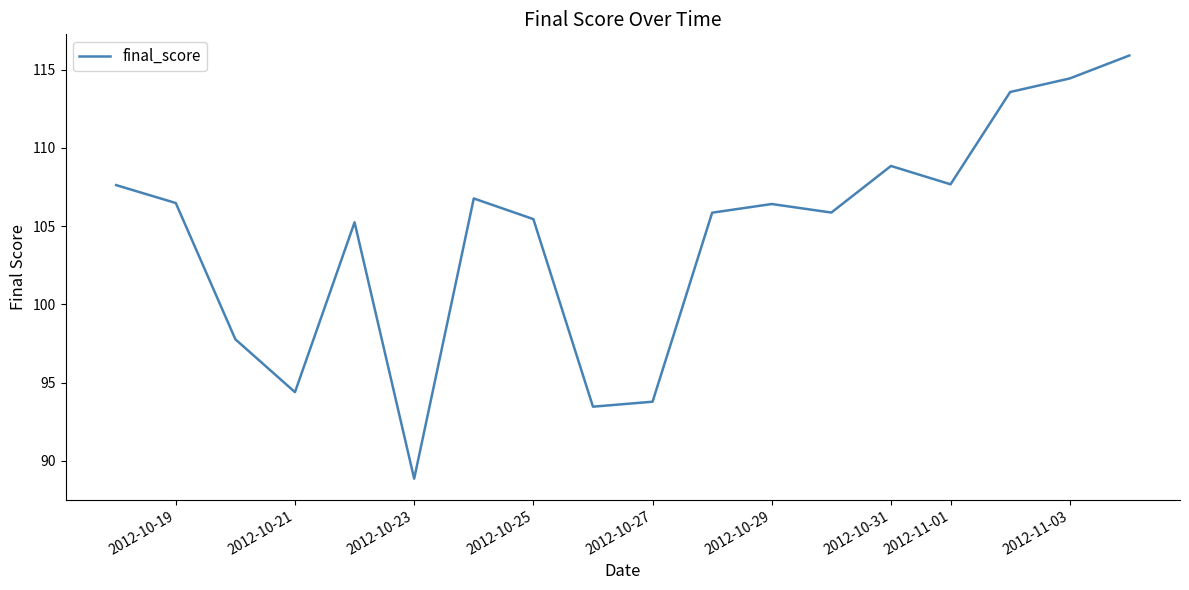

True or false: the data has more than 0 interior local peaks.

True